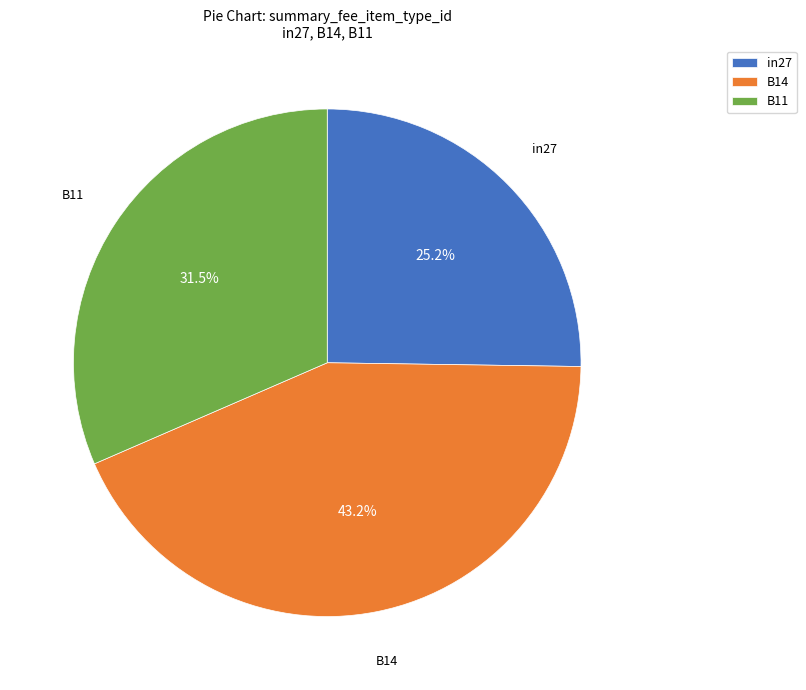

To the nearest percent, what is the average slice percentage?

33%